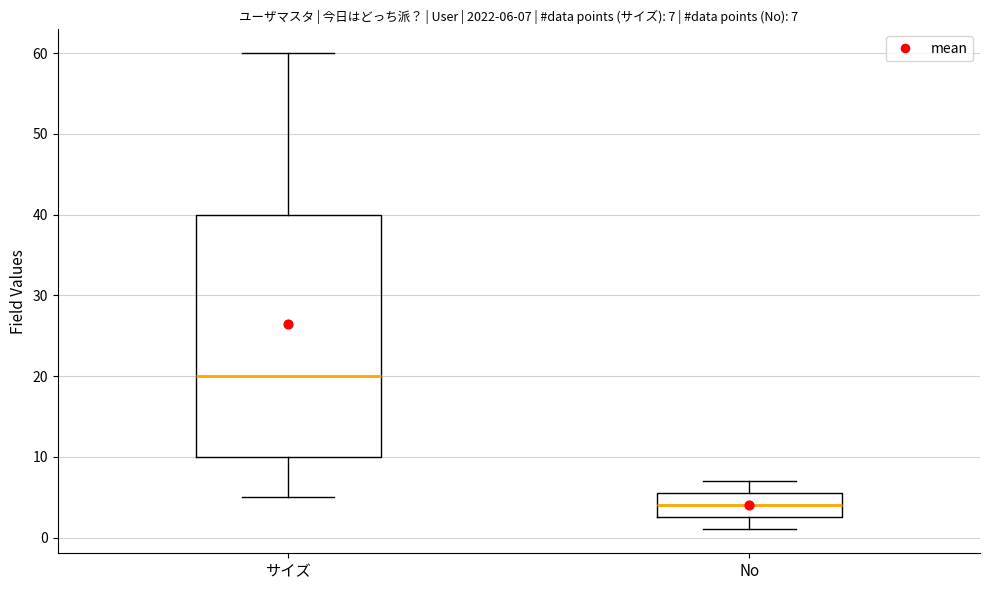

Which box is the tallest, from its lower edge to its upper edge?

サイズ